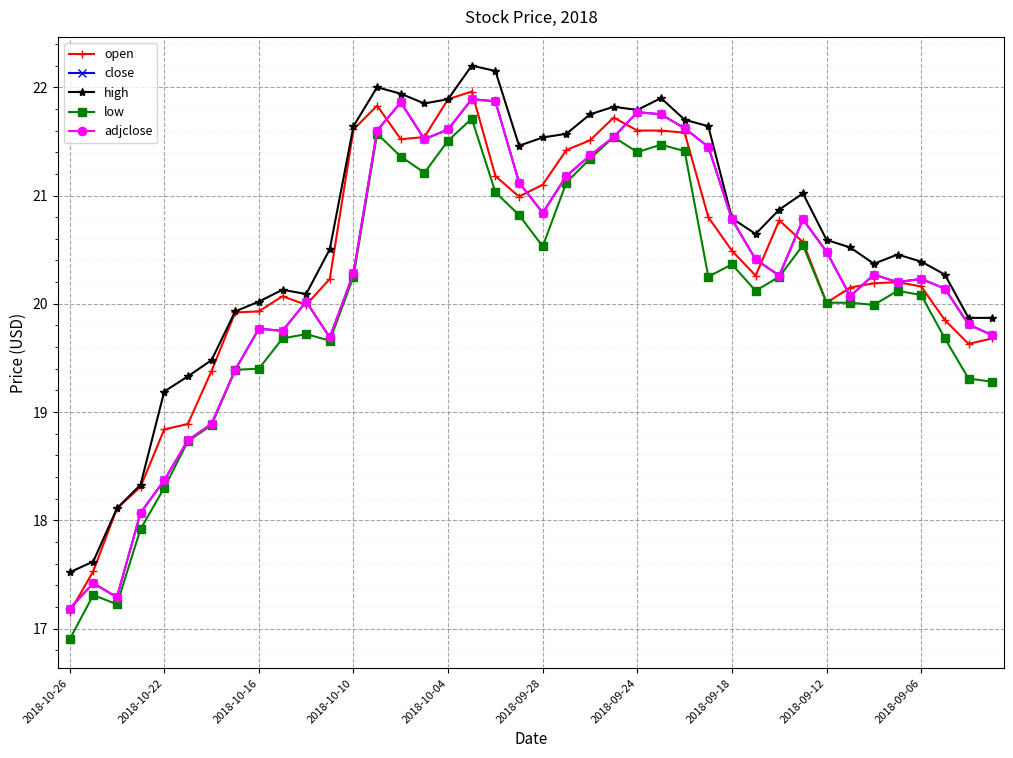

At how many categories does at least one series exceed 18?

38